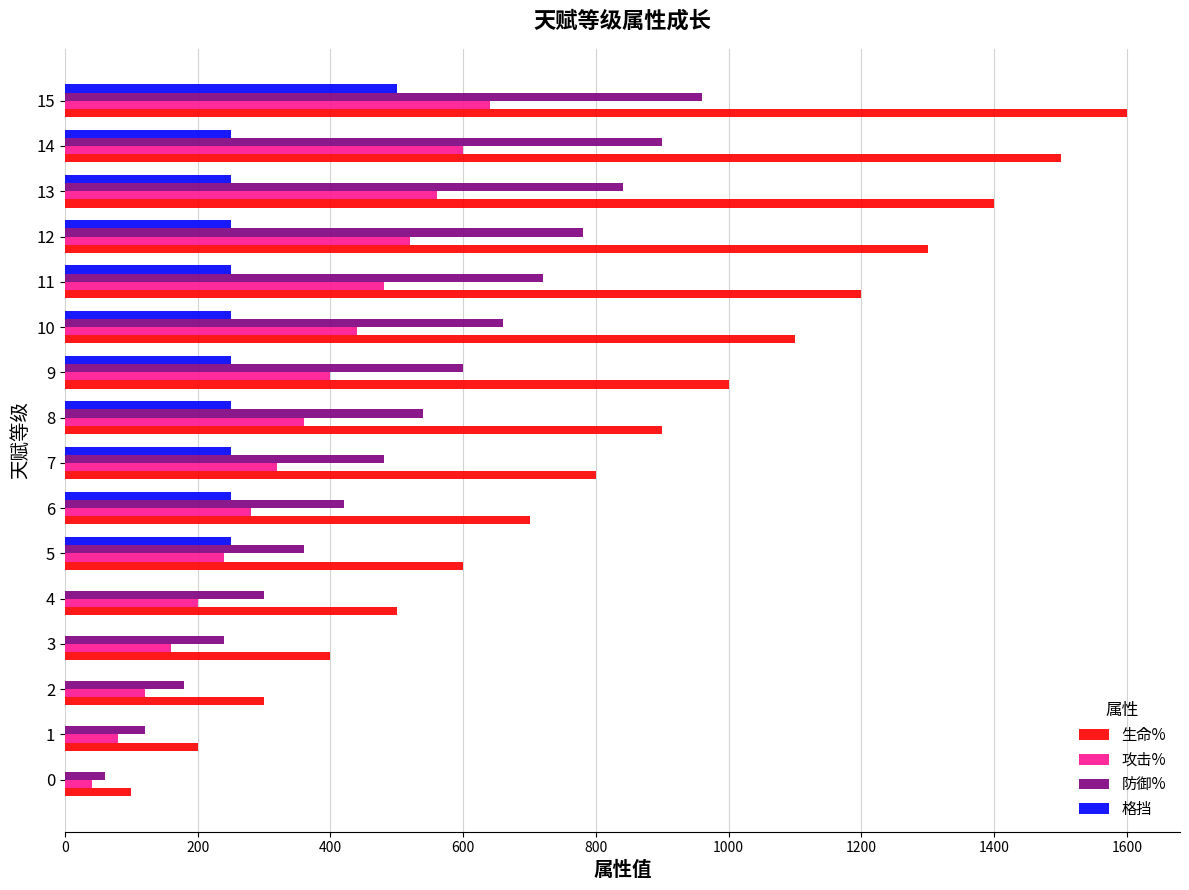

What is the maximum value for 攻击%?

640